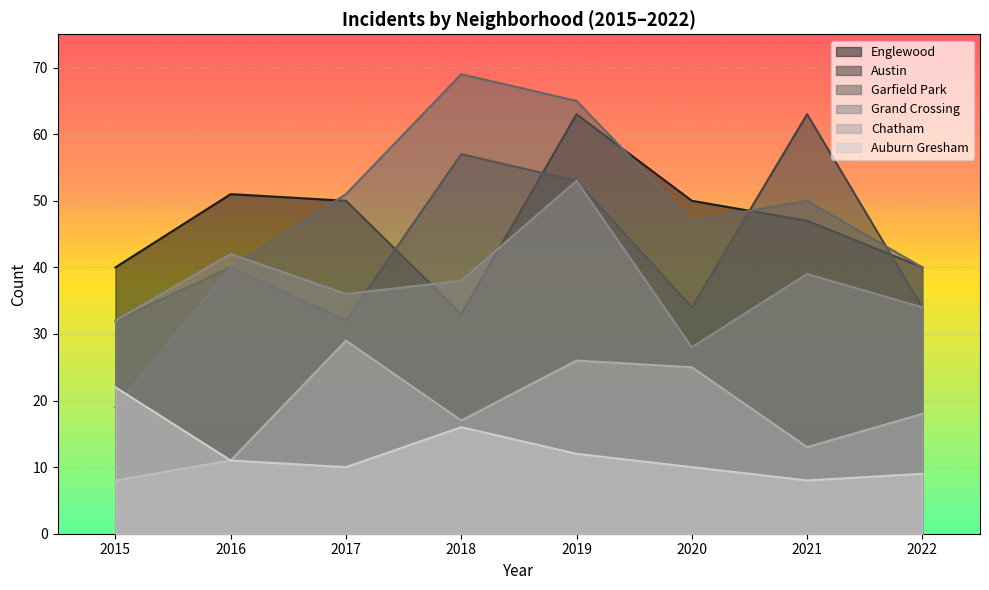

Does the chart display data point markers on the line(s)?

No